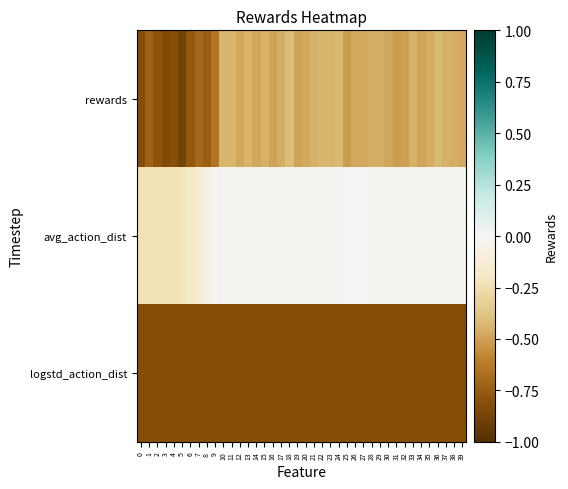

Between 2 and 28, which series saw the biggest shift?

rewards